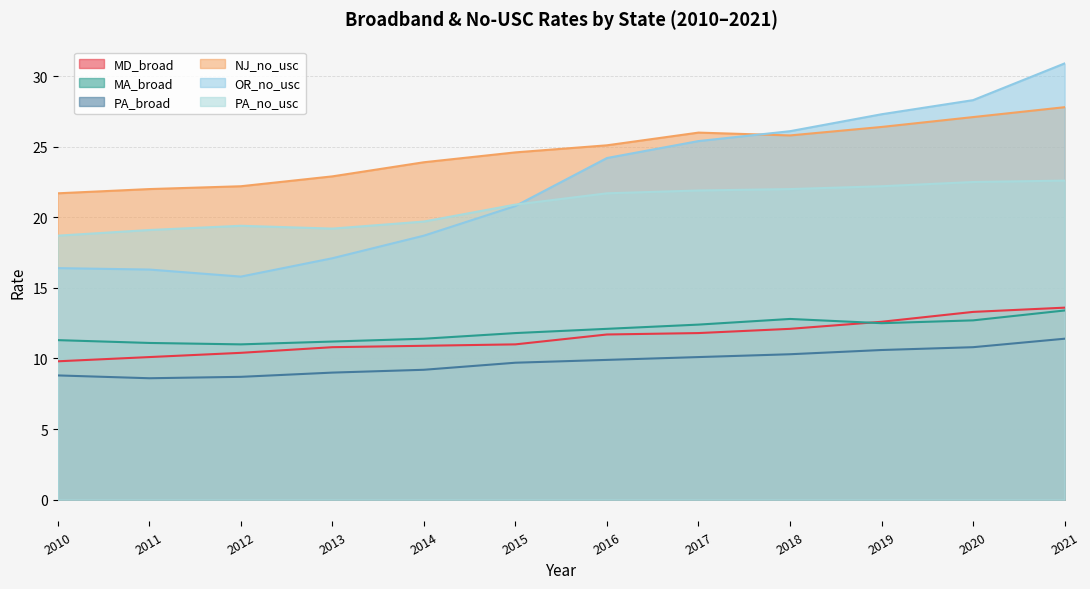

Reading left to right, list all the values displayed in this chart.

MD_broad: 9.8	10.1	10.4	10.8	10.9	11.0	11.7	11.8	12.1	12.6	13.3	13.6
MA_broad: 11.3	11.1	11.0	11.2	11.4	11.8	12.1	12.4	12.8	12.5	12.7	13.4
PA_broad: 8.8	8.6	8.7	9.0	9.2	9.7	9.9	10.1	10.3	10.6	10.8	11.4
NJ_no_usc: 21.7	22.0	22.2	22.9	23.9	24.6	25.1	26.0	25.8	26.4	27.1	27.8
OR_no_usc: 16.4	16.3	15.8	17.1	18.7	20.8	24.2	25.4	26.1	27.3	28.3	30.9
PA_no_usc: 18.7	19.1	19.4	19.2	19.7	20.9	21.7	21.9	22.0	22.2	22.5	22.6